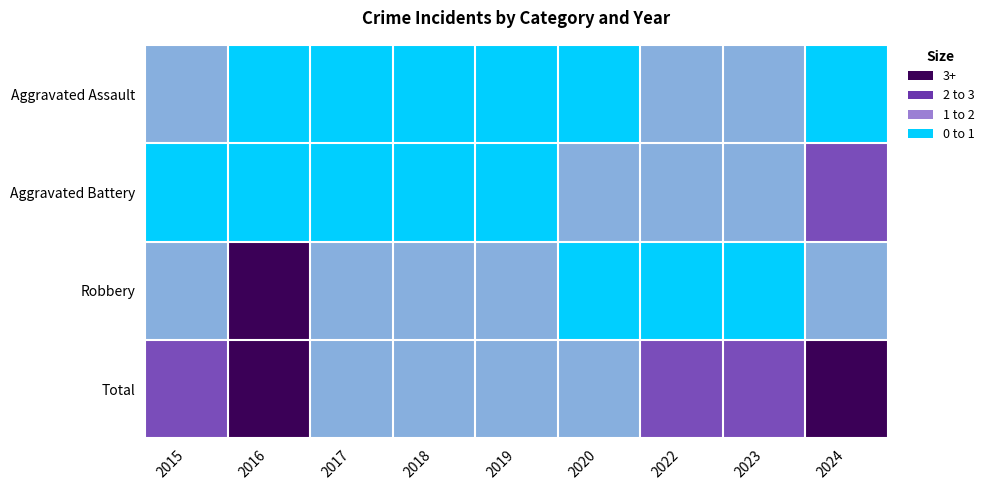

Which series changed the most between 2016 and 2018?

Robbery